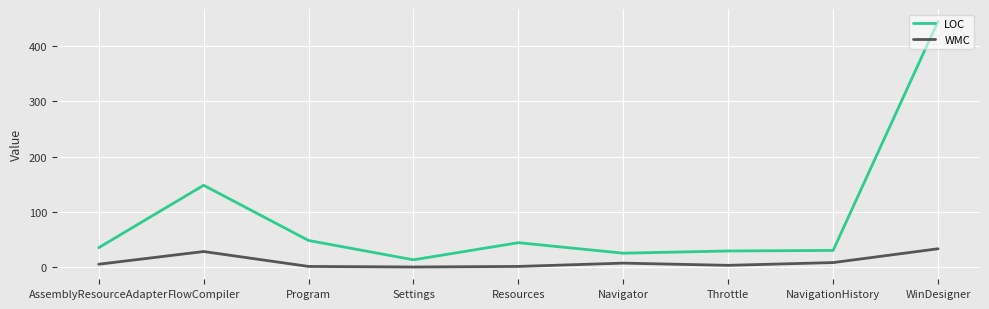

What is the highest value of the WMC series?

33